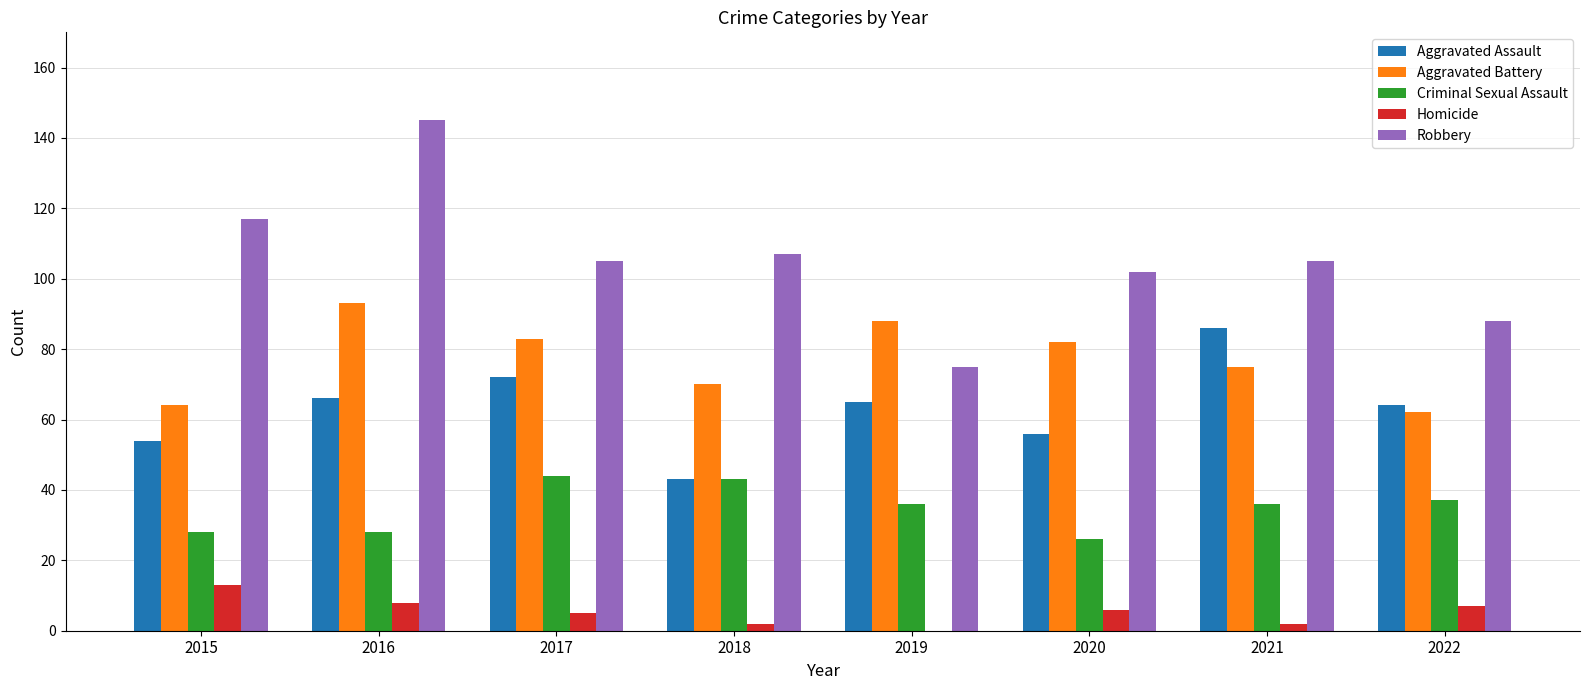

What is the maximum value for Robbery?

145